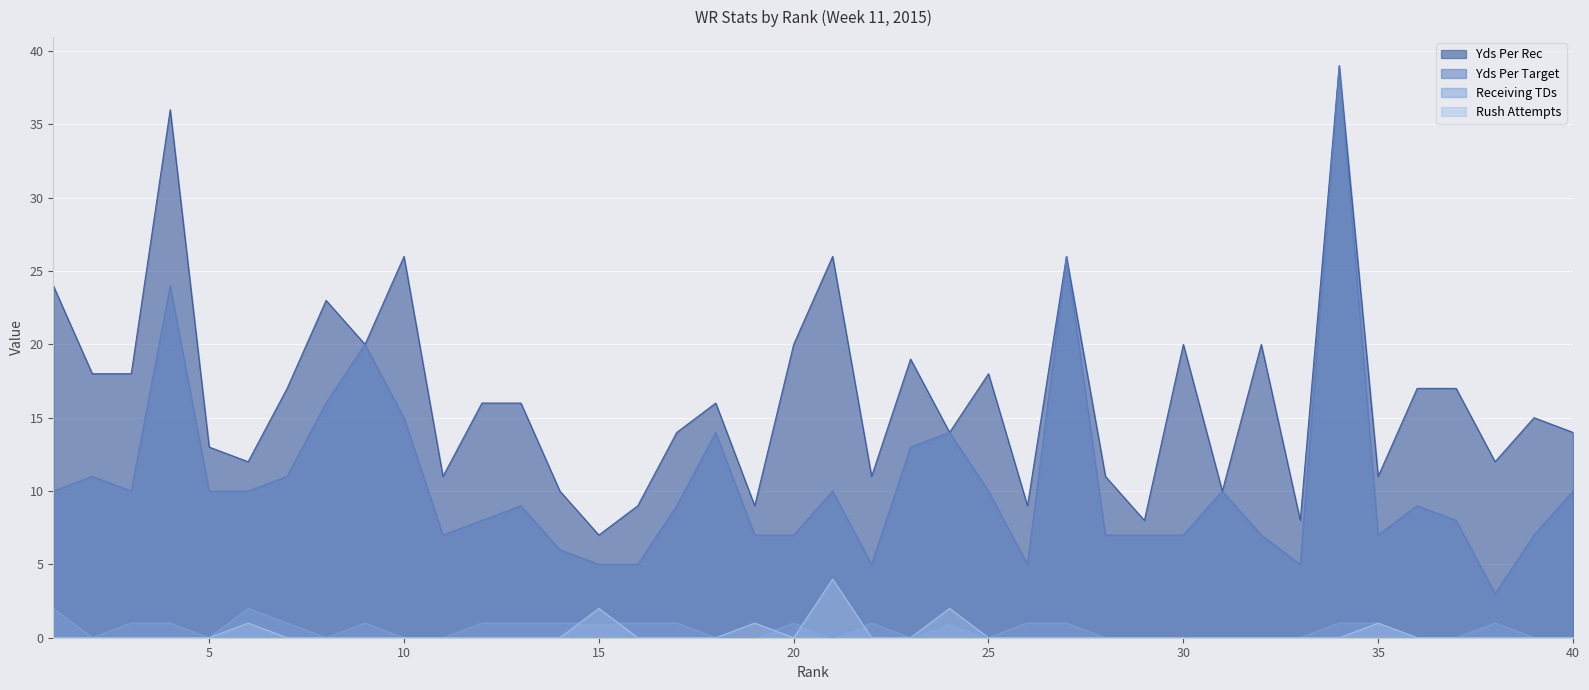

How many lines are shown in the chart?

4